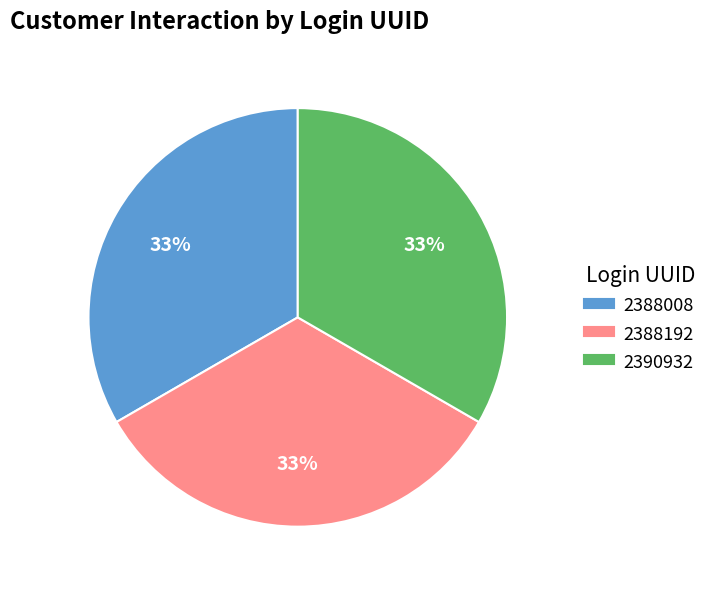

Is there any slice that represents more than half of the pie?

No